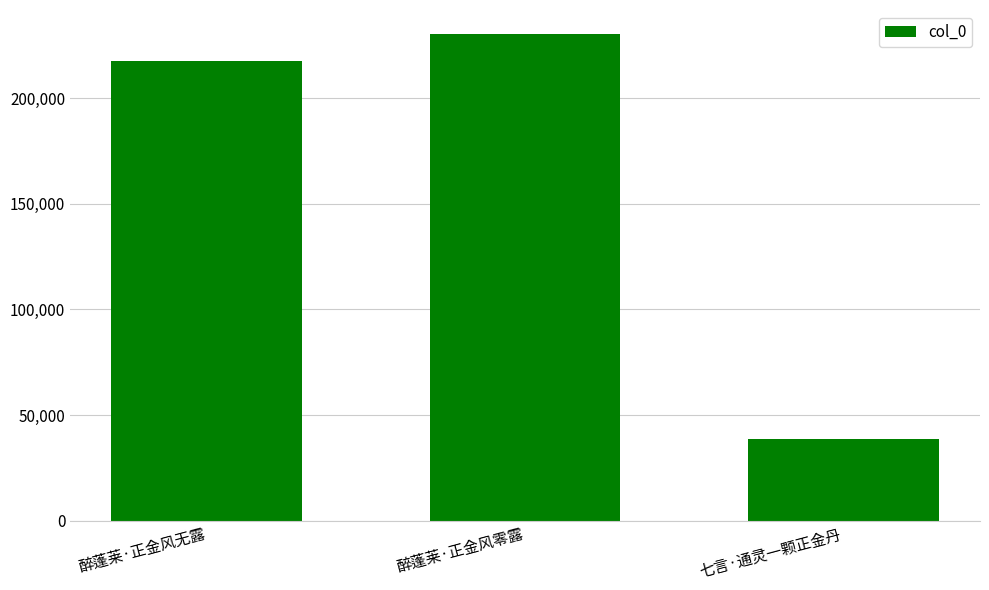

List the labels in order of value, smallest first.

七言·通灵一颗正金丹, 醉蓬莱·正金风无露, 醉蓬莱·正金风零露